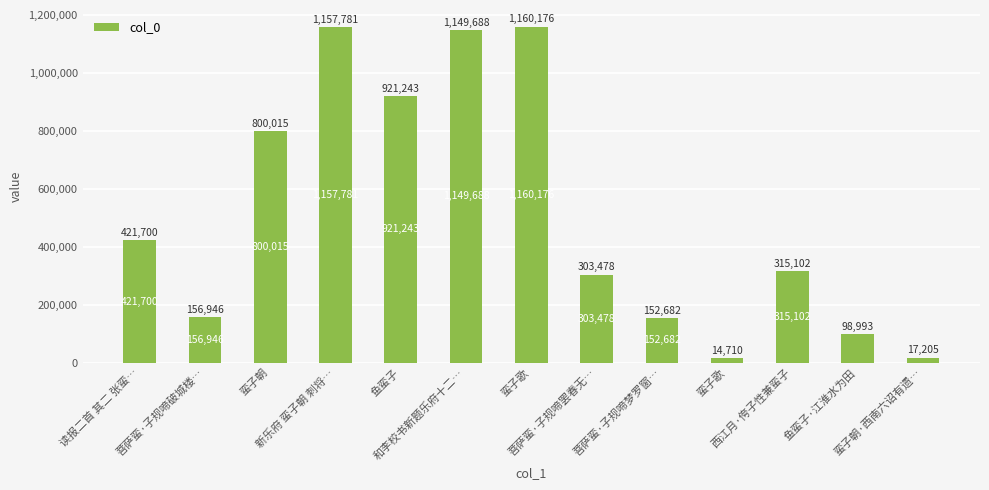

True or false: the data shows 315102 at 西江月·侉子性兼蛮子.

True